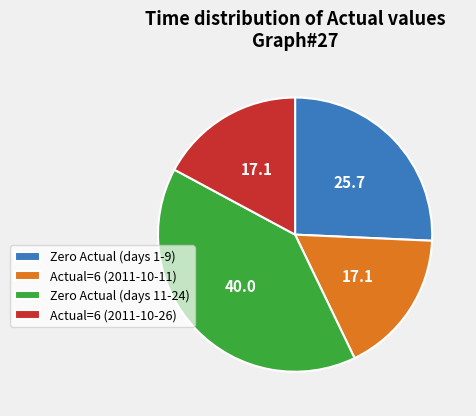

How many segments does this pie chart have?

4